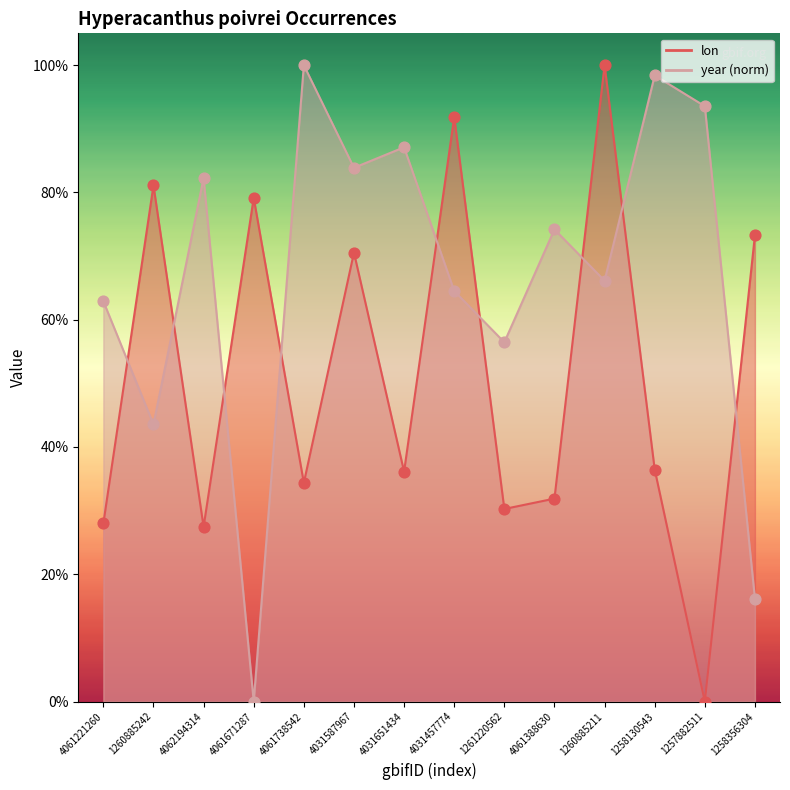

Which series has the largest total across all categories?

year